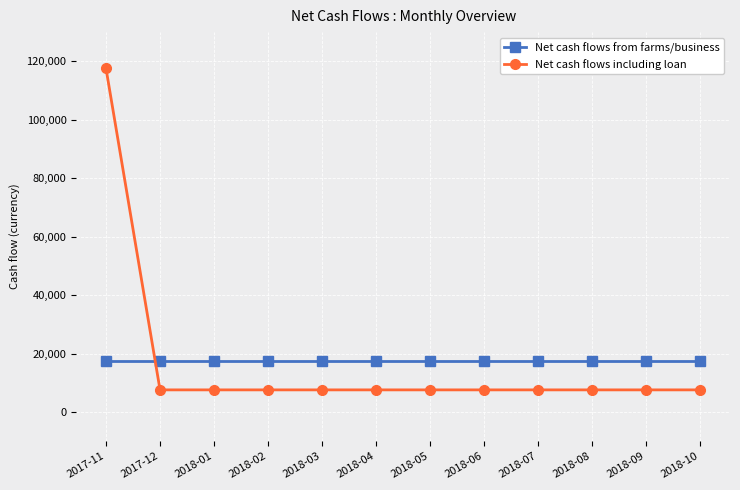

The Net cash flows from farms/business series shows 26135.6 at 2018-07. True or false?

False